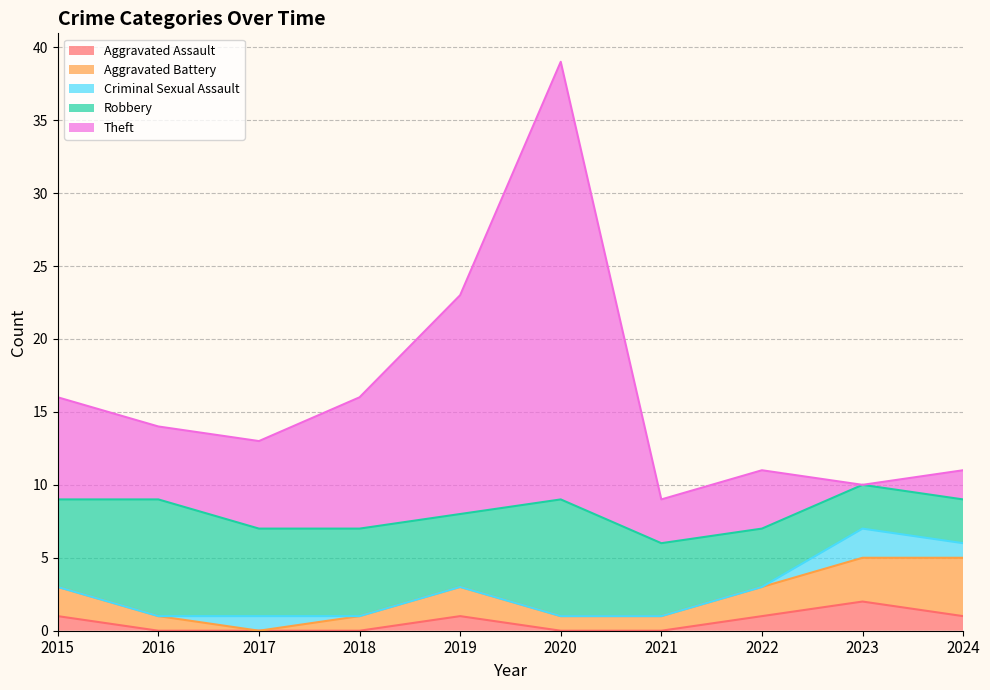

After their last crossing, which series has the higher values: Aggravated Assault or Theft?

Theft